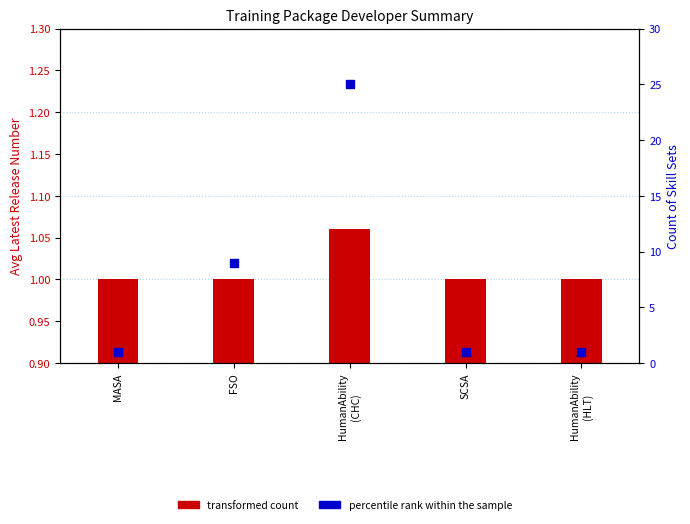

Which has a higher value, MASA or SCSA?

MASA